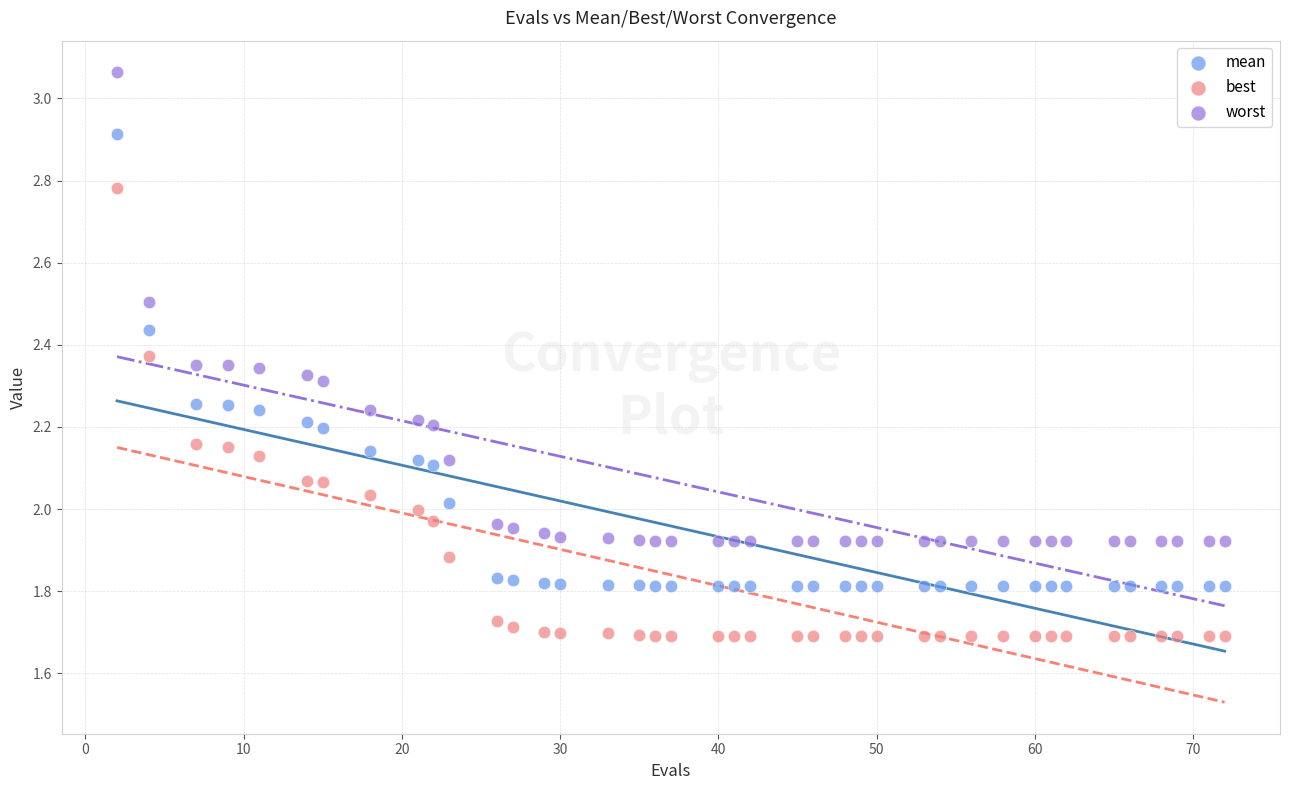

Which series has the largest Y range (max minus min)?

worst